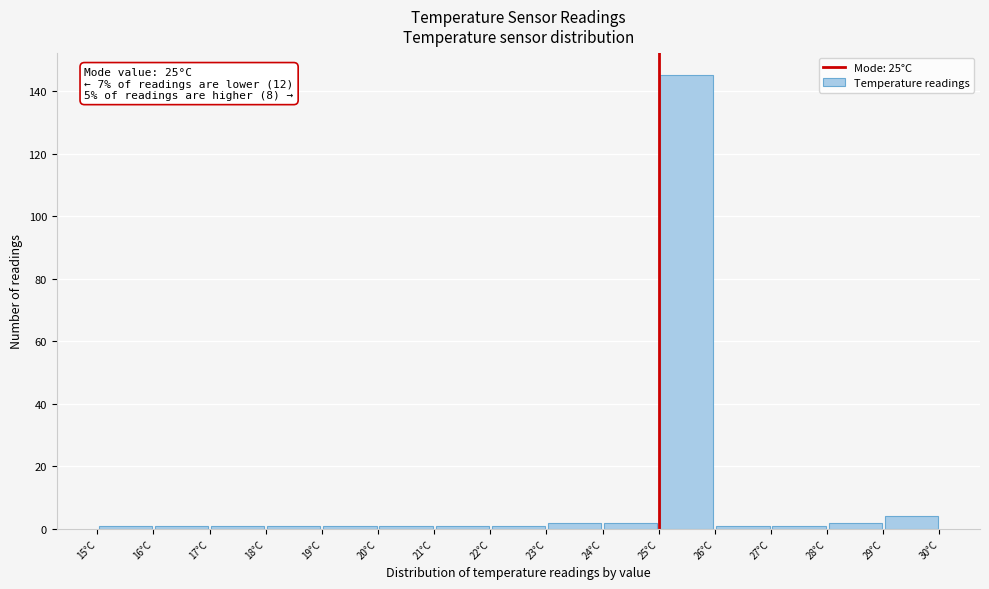

Over which range of the x-axis is the bar tallest?

25 to 26